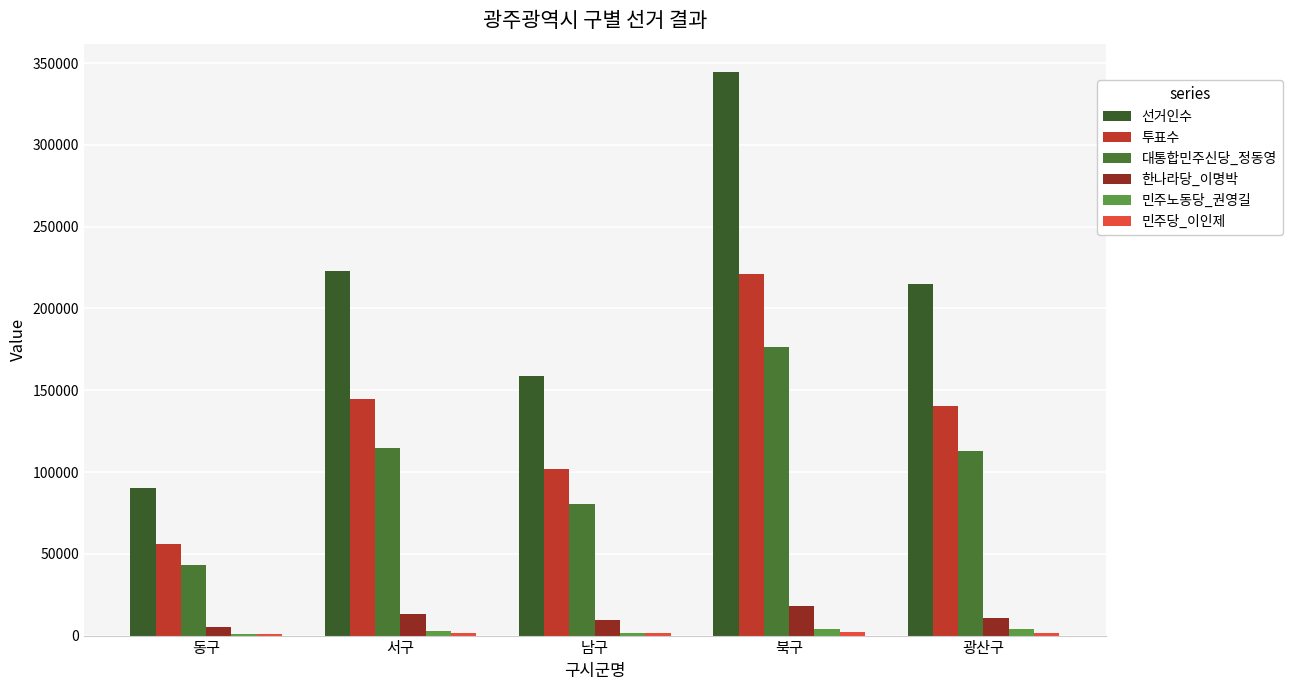

Are the bars horizontal?

No